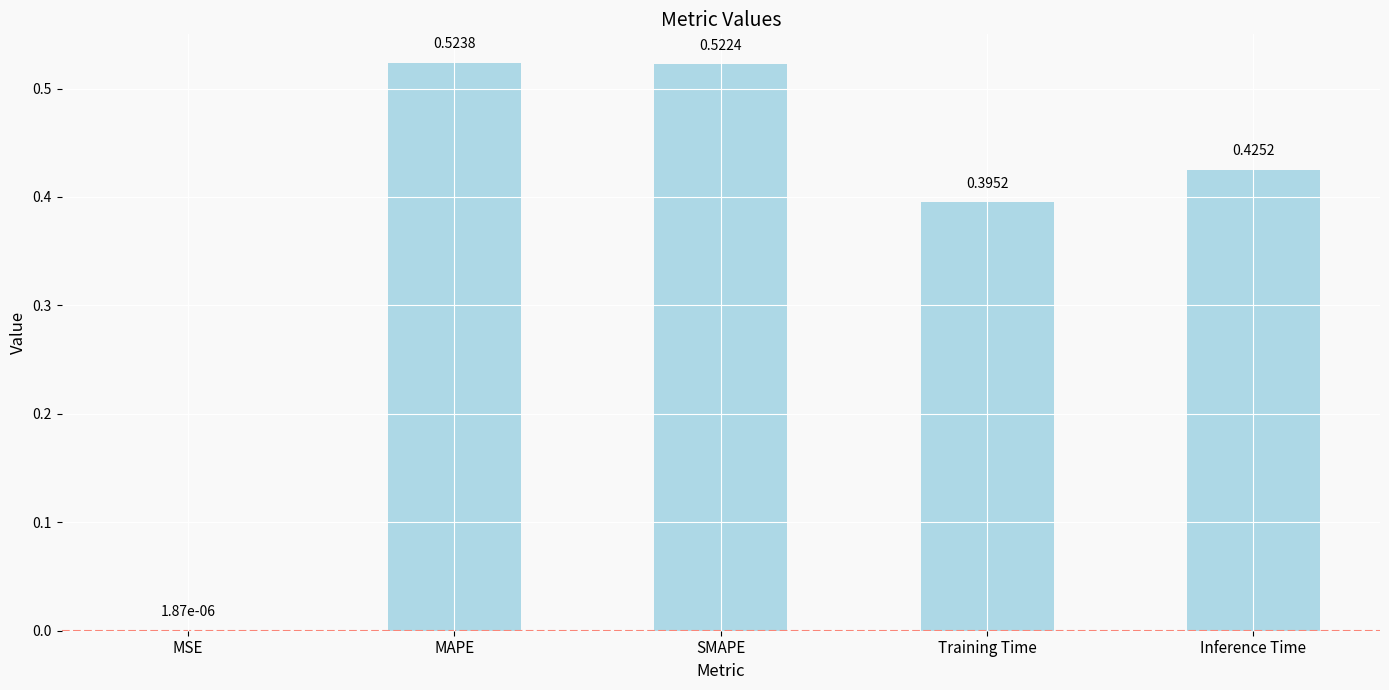

The value at Training Time is 0.2. True or false?

False